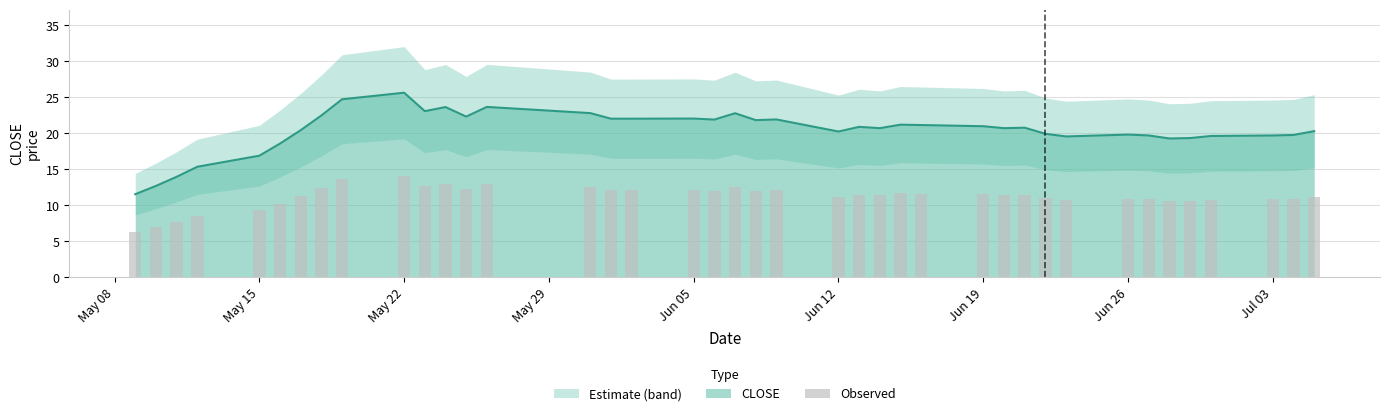

What is the difference between the maximum and minimum values?

7.8